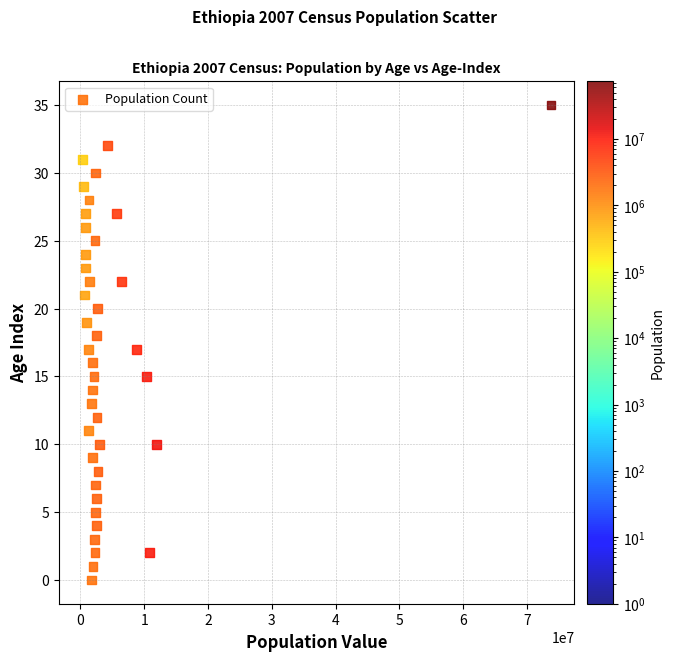

What is the range of Y values (max minus min)?

35